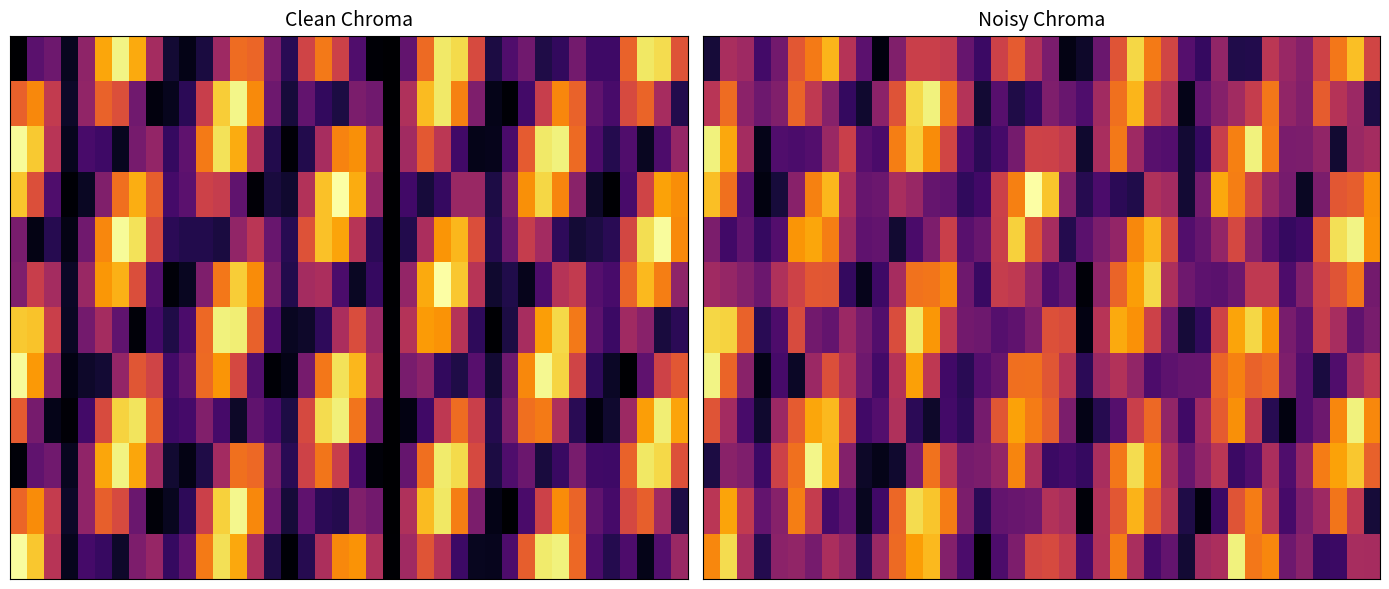

What is the total value across all series at 34?

4.8